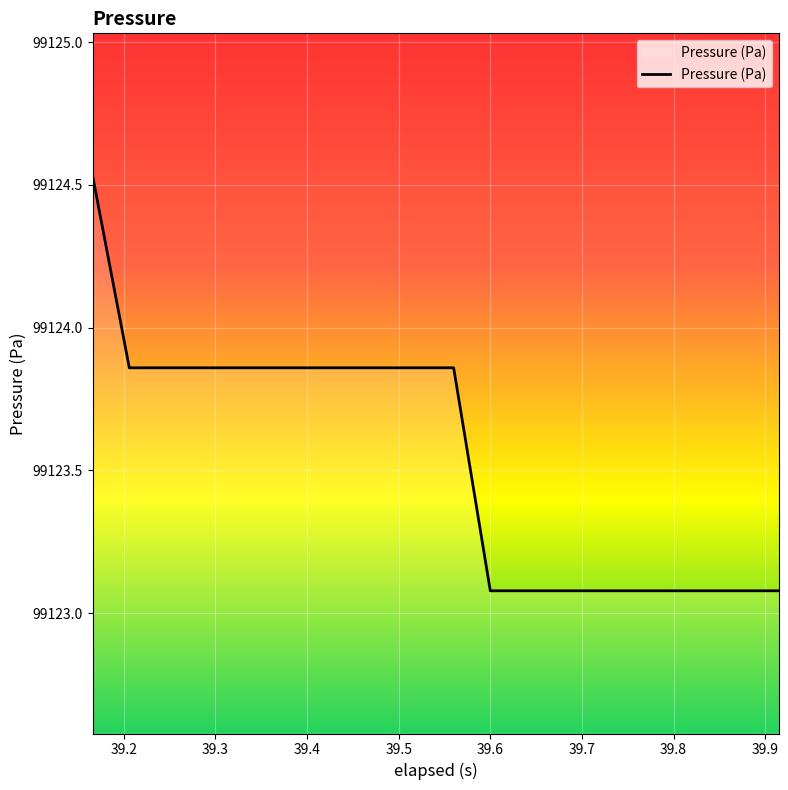

What is the difference between the second highest and minimum values?

0.8